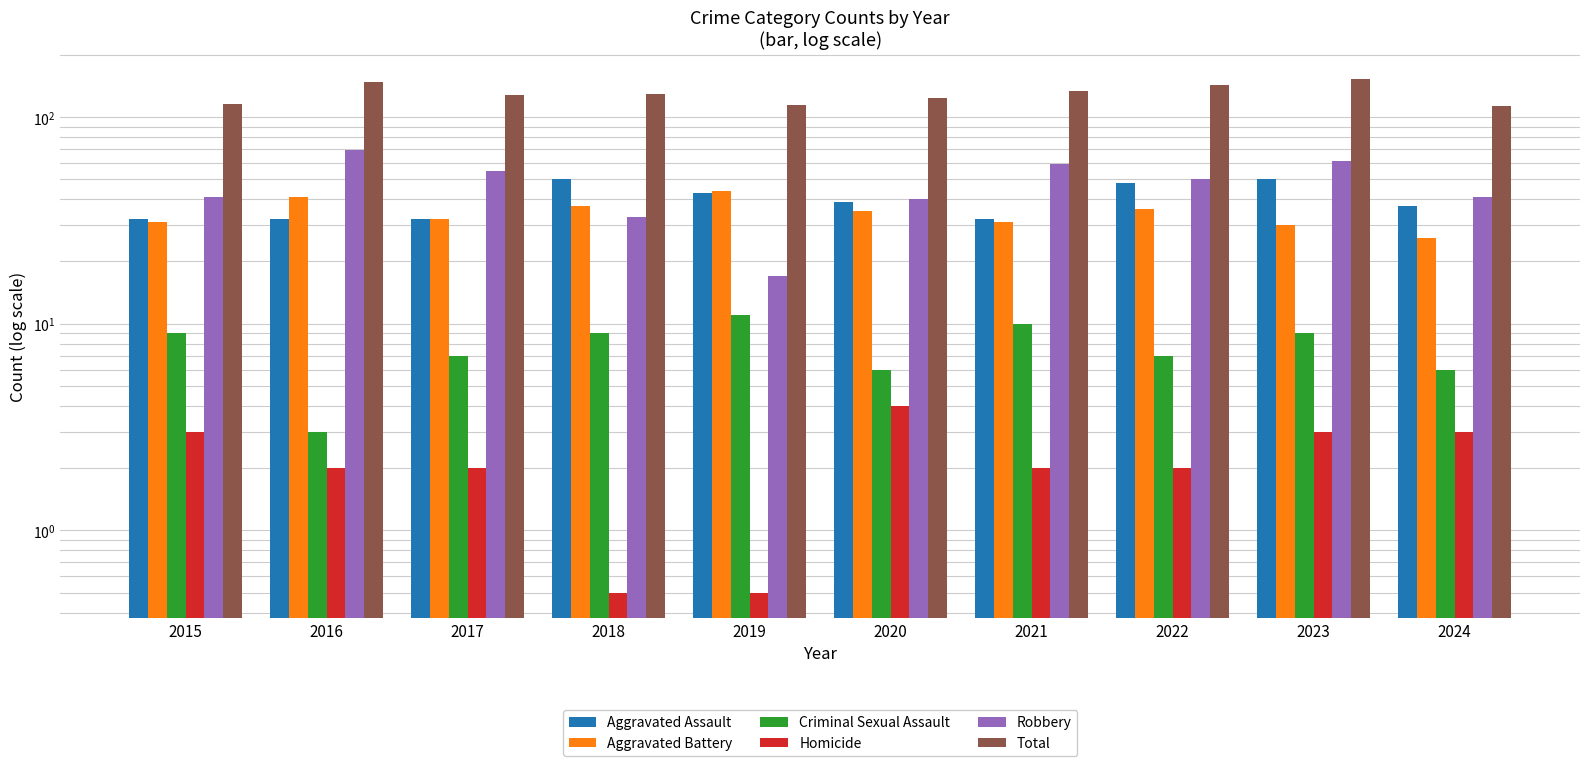

Where does the Aggravated Battery series first go above 35?

2016